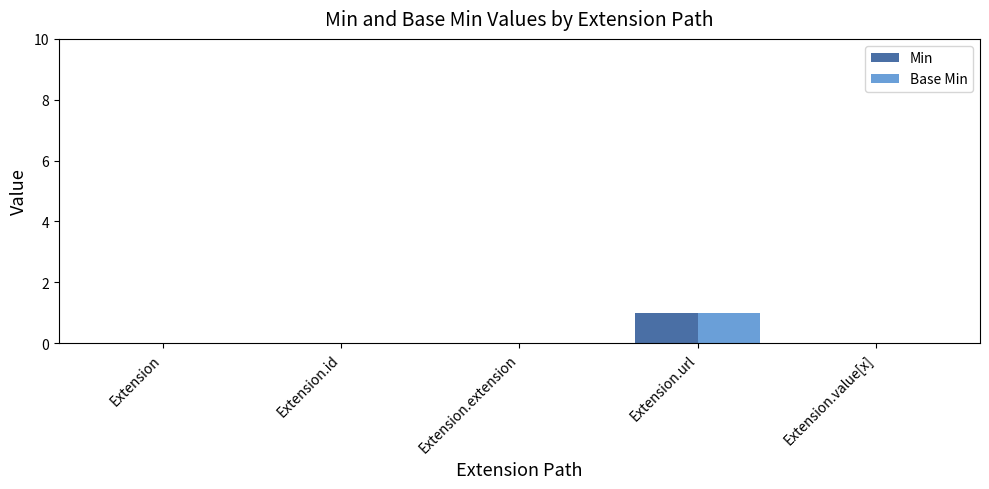

At which category does the chart reach its peak across all series?

Extension.url